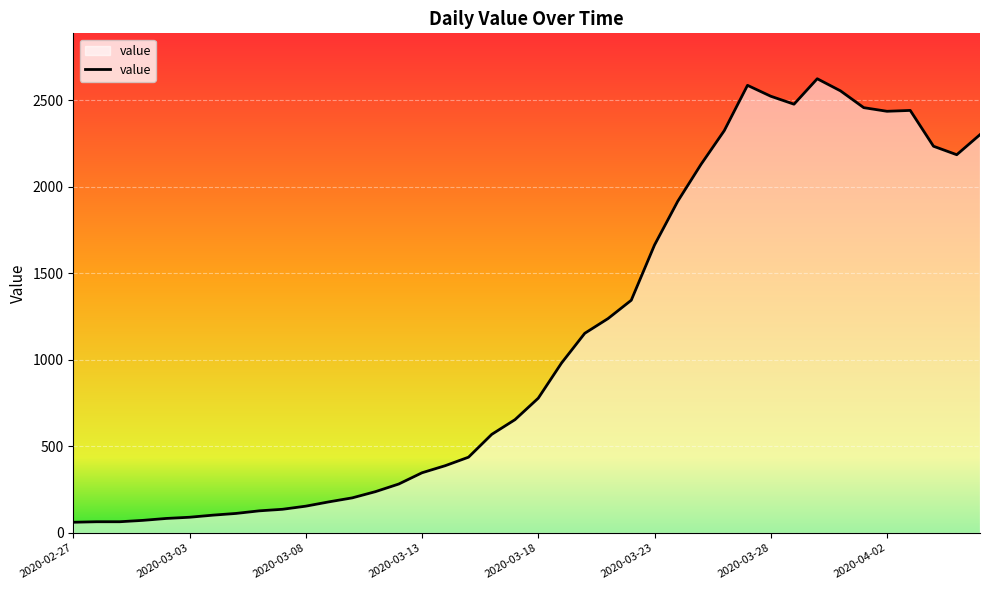

What is the maximum value shown in the chart?

2625